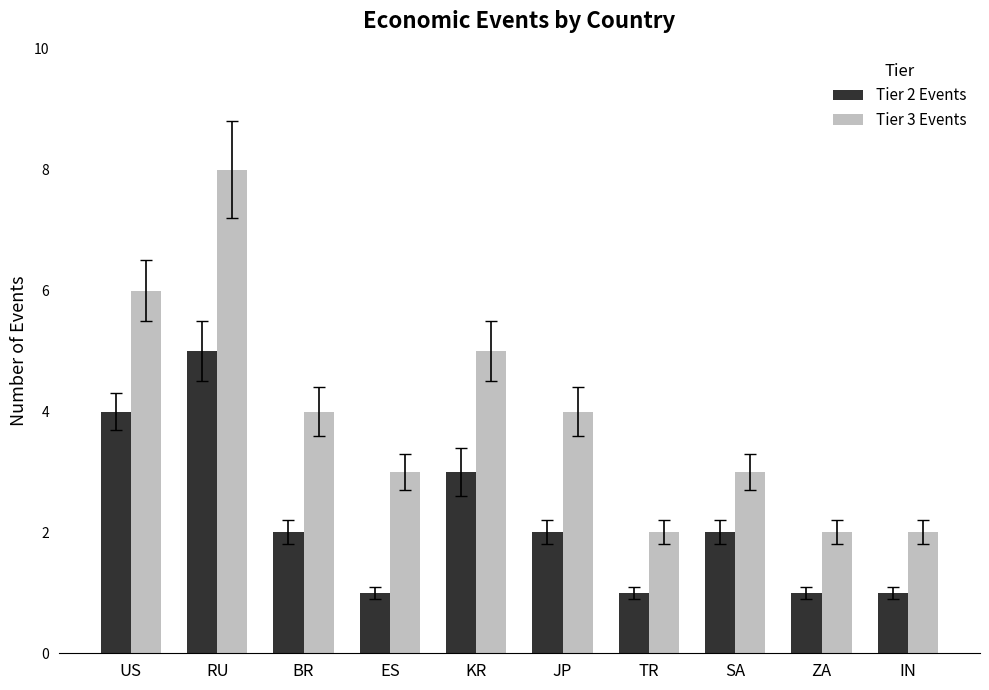

What value does the Tier 3 Events series have at IN?

2